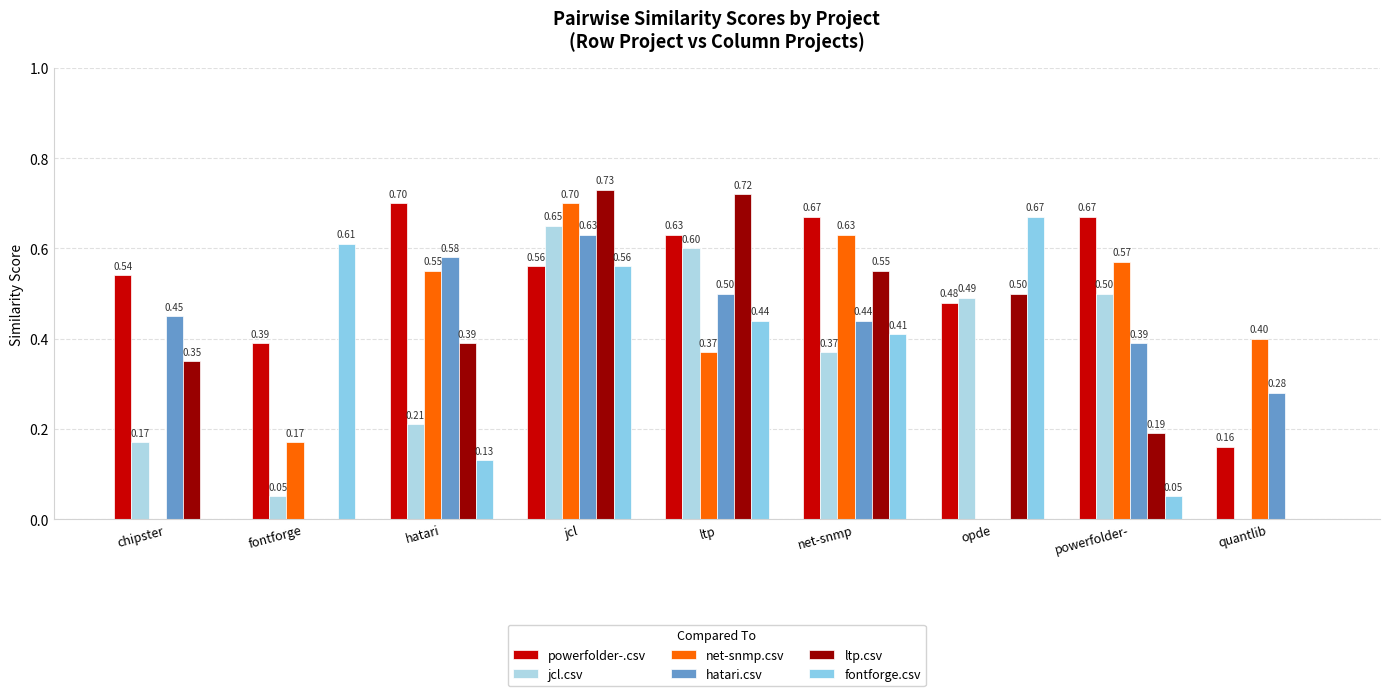

Between fontforge and opde, which series saw the biggest shift?

ltp.csv